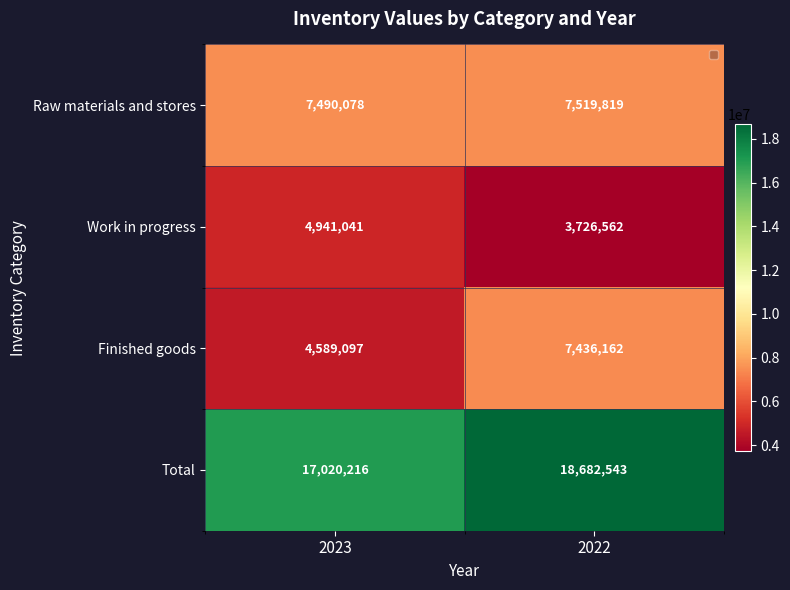

What is the difference between the Finished goods values at 2023 and 2022?

2847065